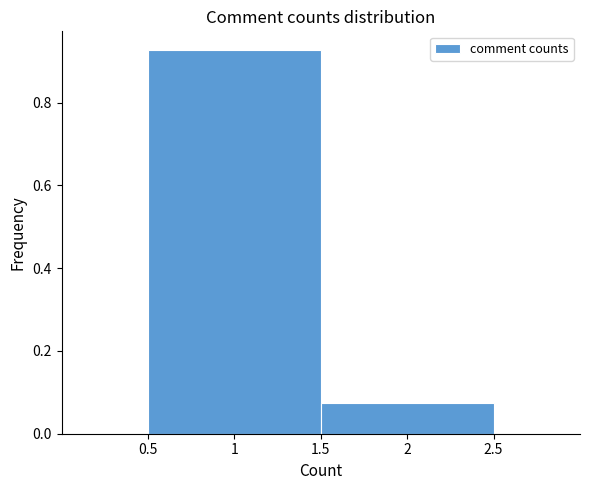

Reading left to right, list every bar in this chart as the range it spans on the x-axis followed by its height. The values are not printed on the chart, so give them approximately, as read against the axis.

0.5 to 1.5: 0.92
1.5 to 2.5: 0.08